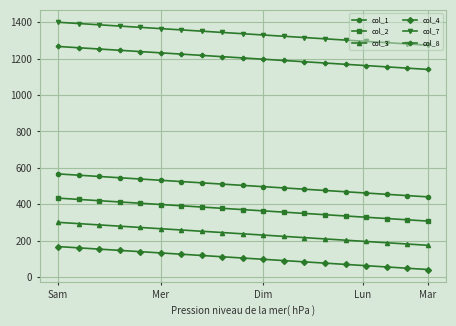

What are all the series names shown in the legend?

col_1, col_2, col_3, col_4, col_7, col_8